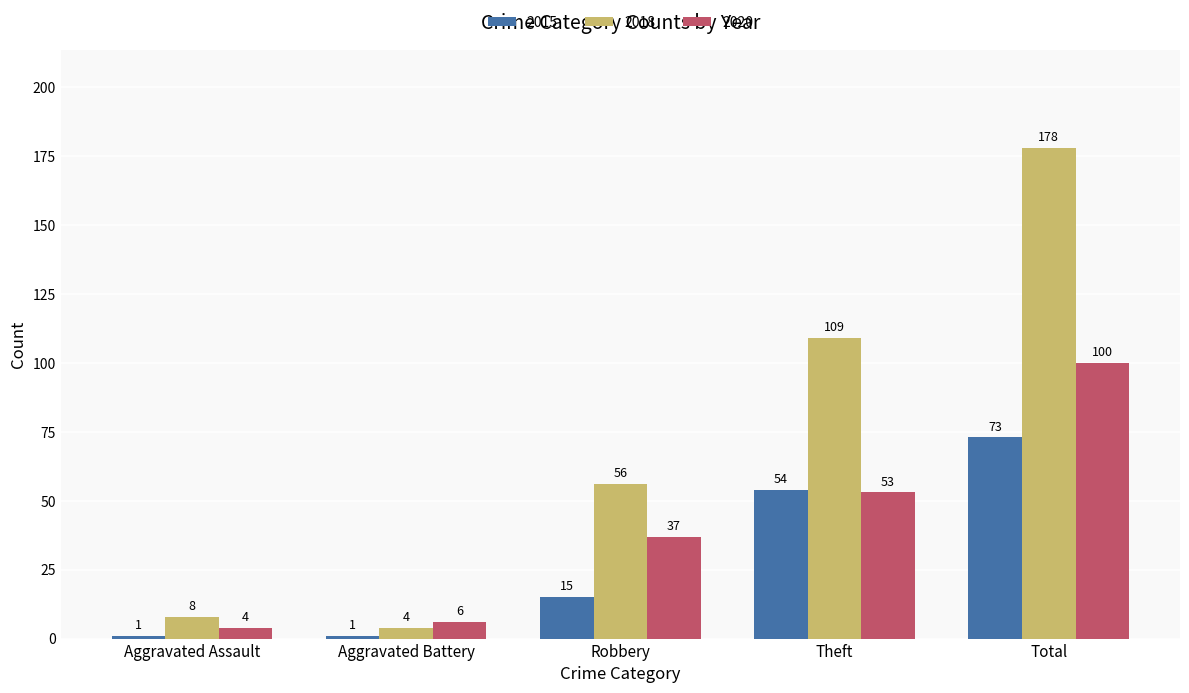

Which series has the largest total across all categories?

2018